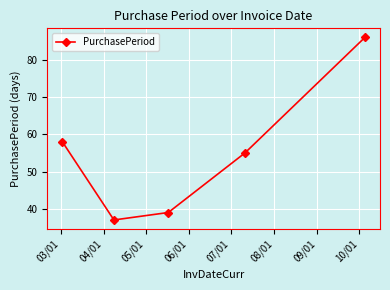

How many interior local valleys (lower than both neighbors) does the data have?

1